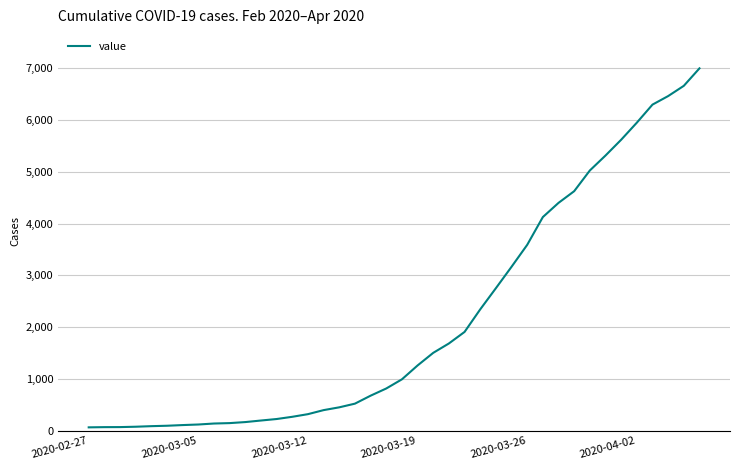

What is the maximum value shown in the chart?

7002